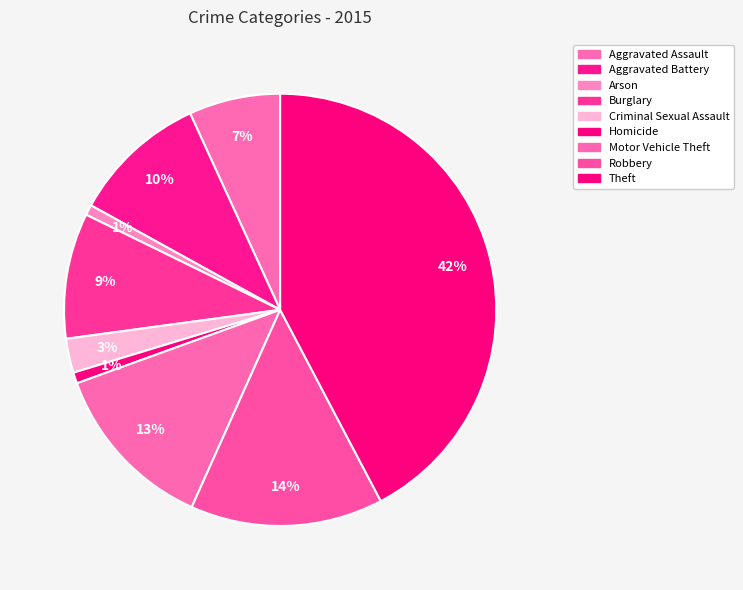

Is there any slice that represents more than half of the pie?

No